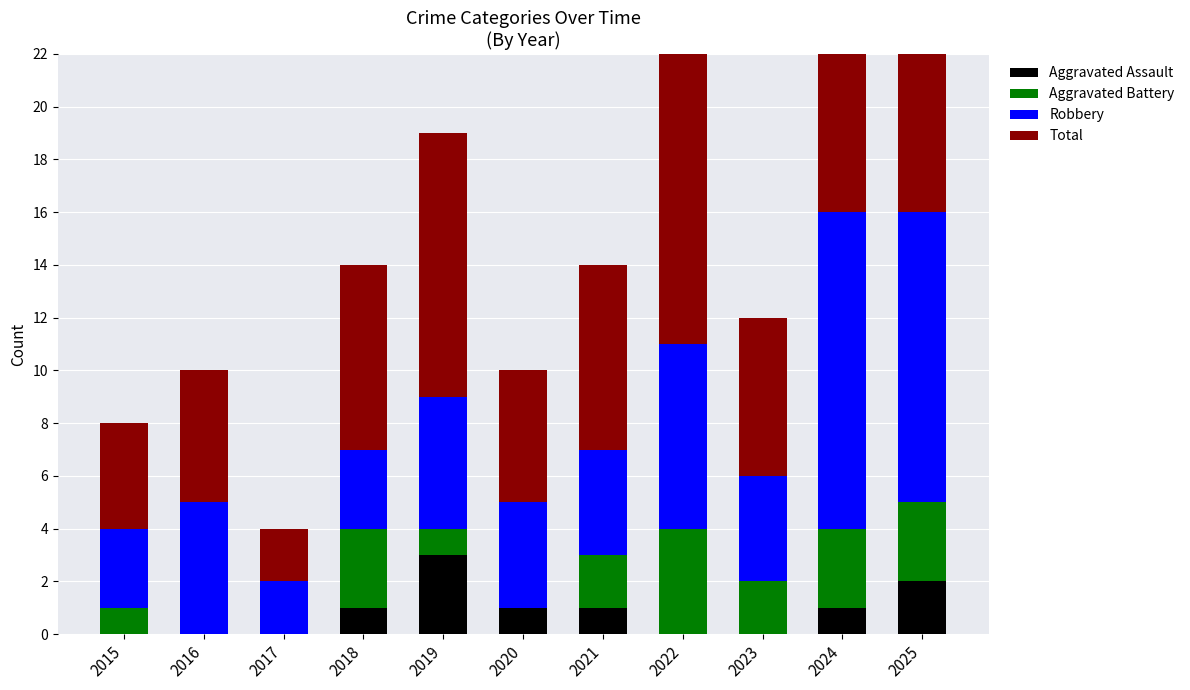

Which category has the highest value in the Total series?

2024